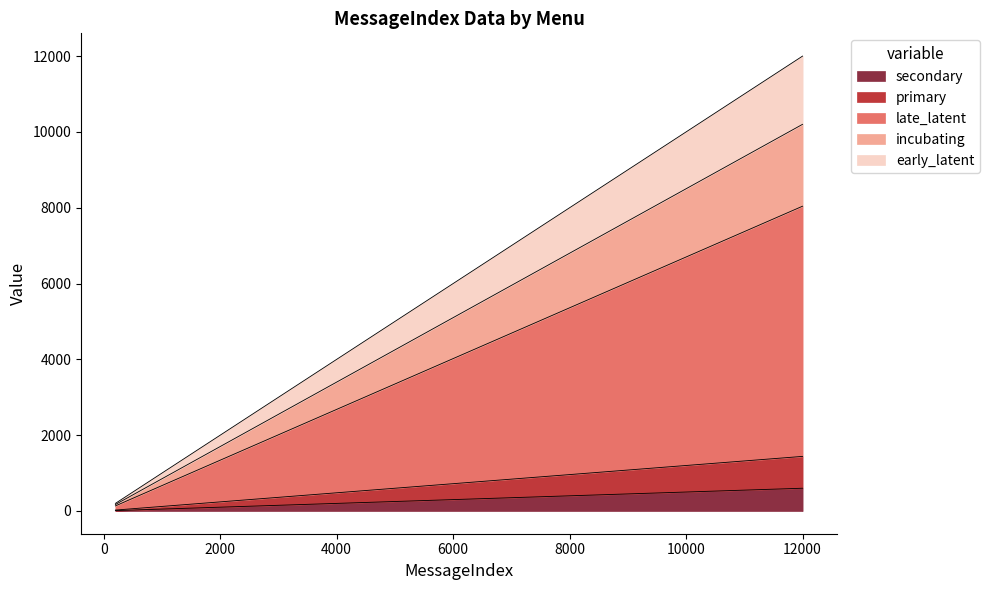

How many lines are shown in the chart?

5